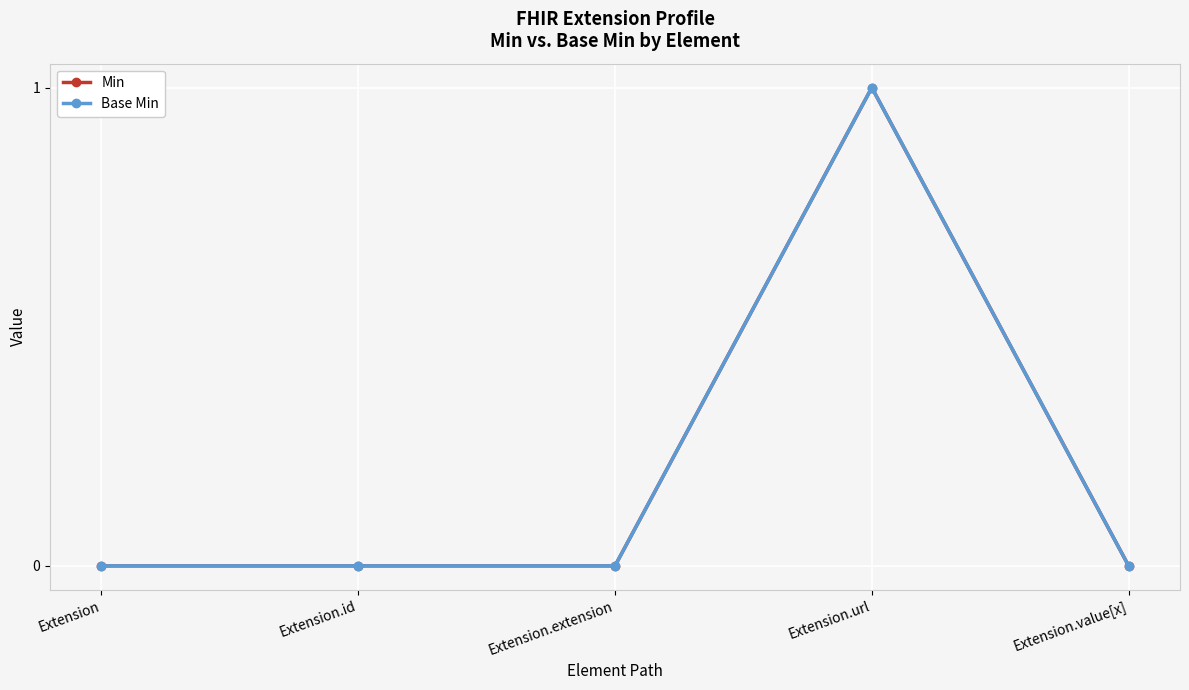

Is this an area chart (filled region under the line)?

No